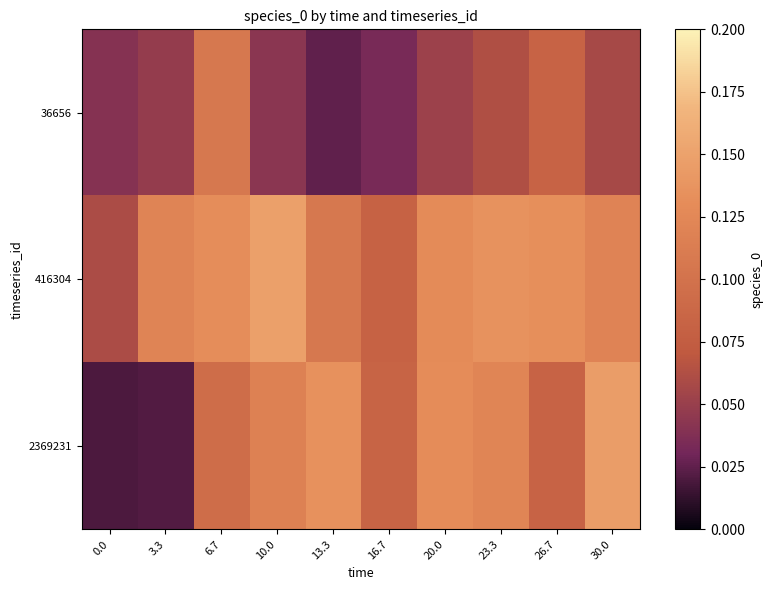

At how many categories does at least one series exceed 0?

10